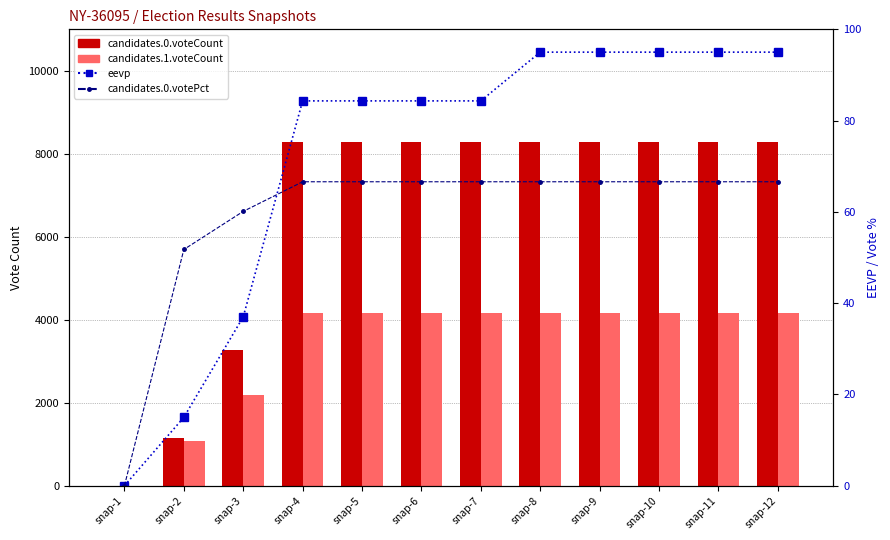

The value of candidates.1.voteCount at snap-2 is 1066.0. True or false?

True